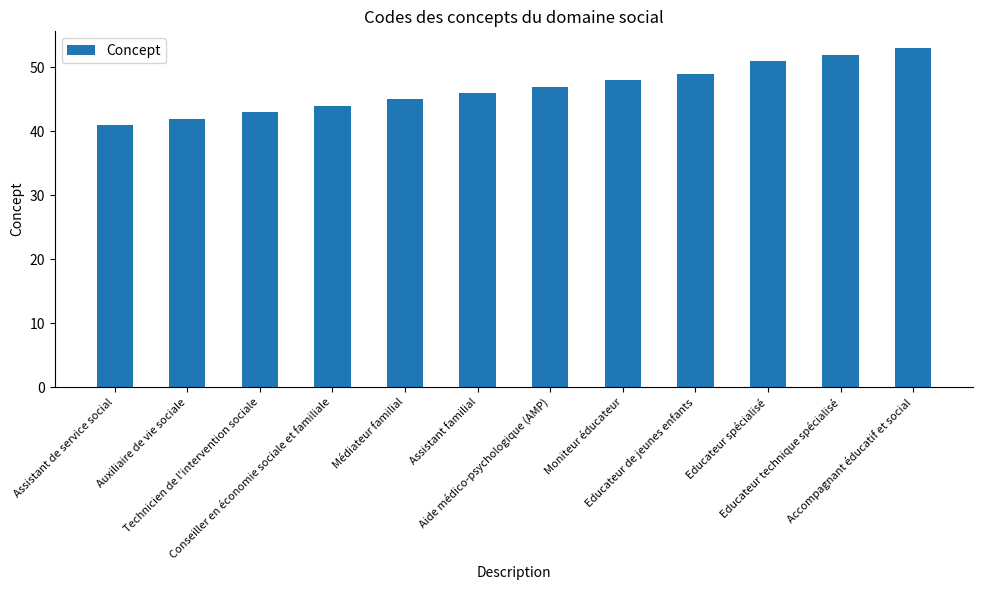

At which label is the value closest to 47?

Aide médico-psychologique (AMP)